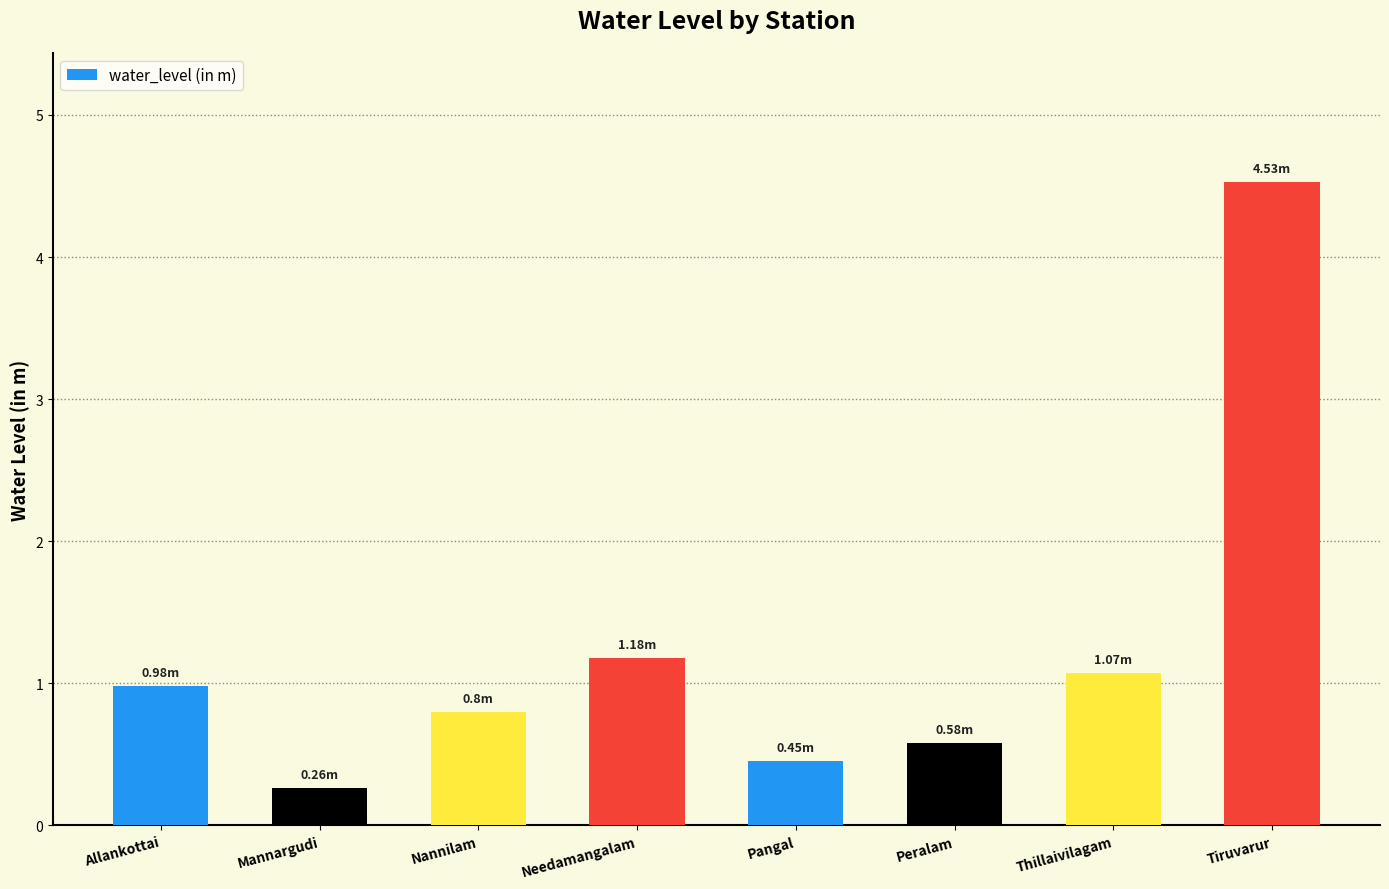

Where is the data nearest to the value 2?

Needamangalam